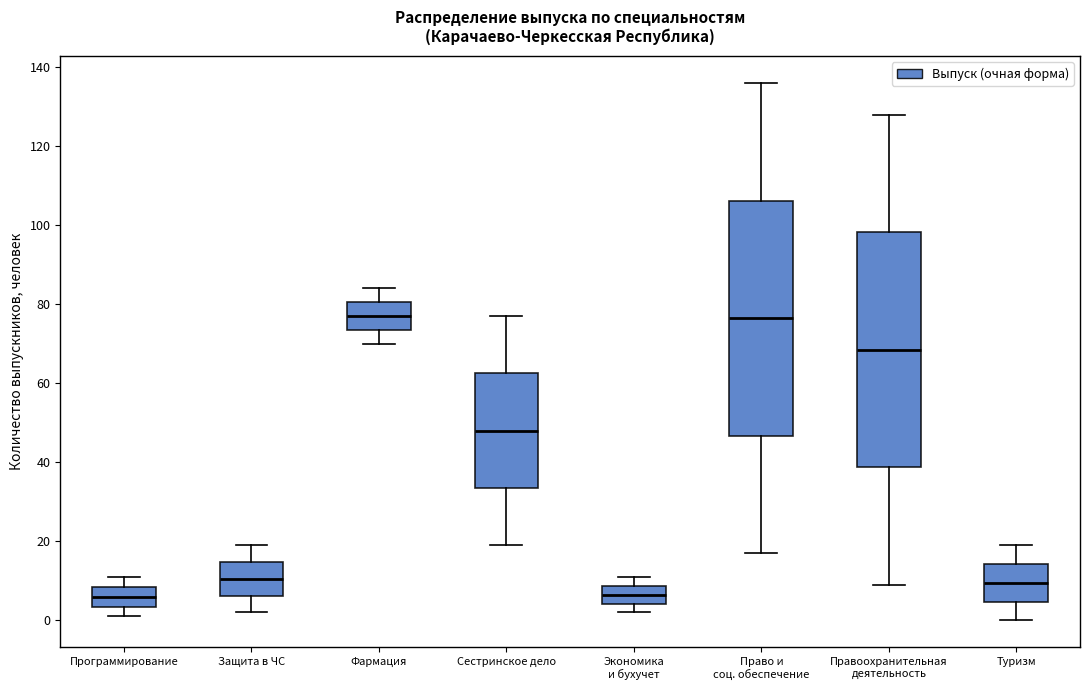

Reading left to right, transcribe this box plot: for each box, give where its median line is, the range the box spans, and where its two whiskers end, as read against the y-axis. The values are not printed on the chart, so give them approximately, as read against the axis.

Программирование: median 6, box 4 to 8, whiskers 2 to 12
Защита в ЧС: median 10, box 6 to 14, whiskers 2 to 20
Фармация: median 78, box 74 to 80, whiskers 70 to 84
Сестринское дело: median 48, box 34 to 62, whiskers 20 to 78
Экономика и бухучет: median 6, box 4 to 8, whiskers 2 to 12
Право и соц. обеспечение: median 76, box 46 to 106, whiskers 18 to 136
Правоохранительная деятельность: median 68, box 38 to 98, whiskers 10 to 128
Туризм: median 10, box 4 to 14, whiskers 0 to 20